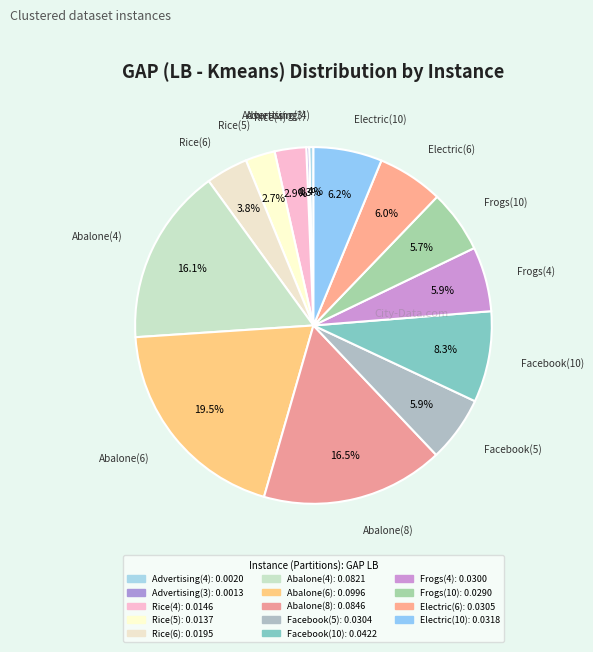

Is it true that Frogs(10) is 16% of the pie?

False